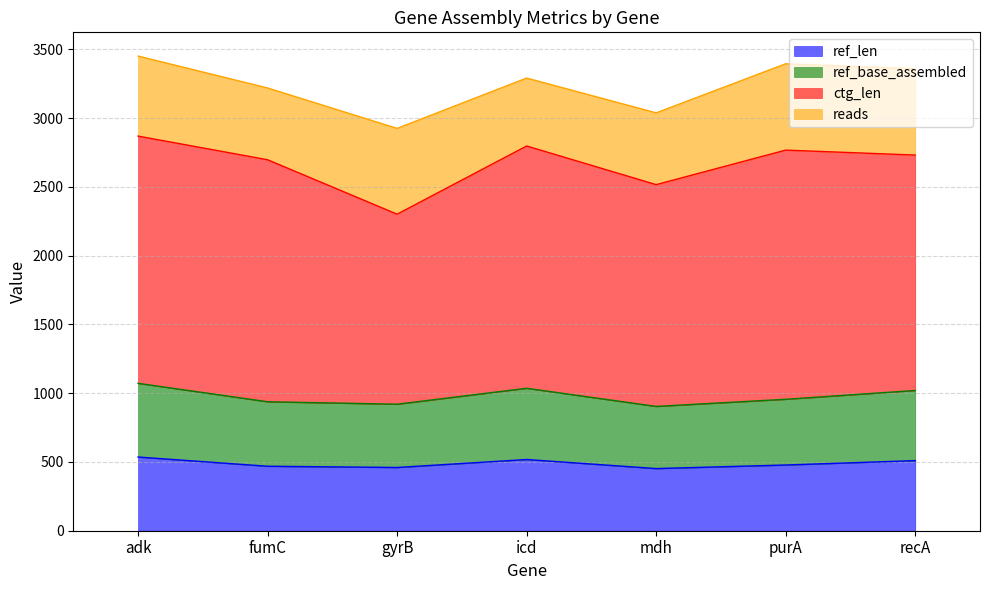

At which category is the sum across all series the highest?

adk